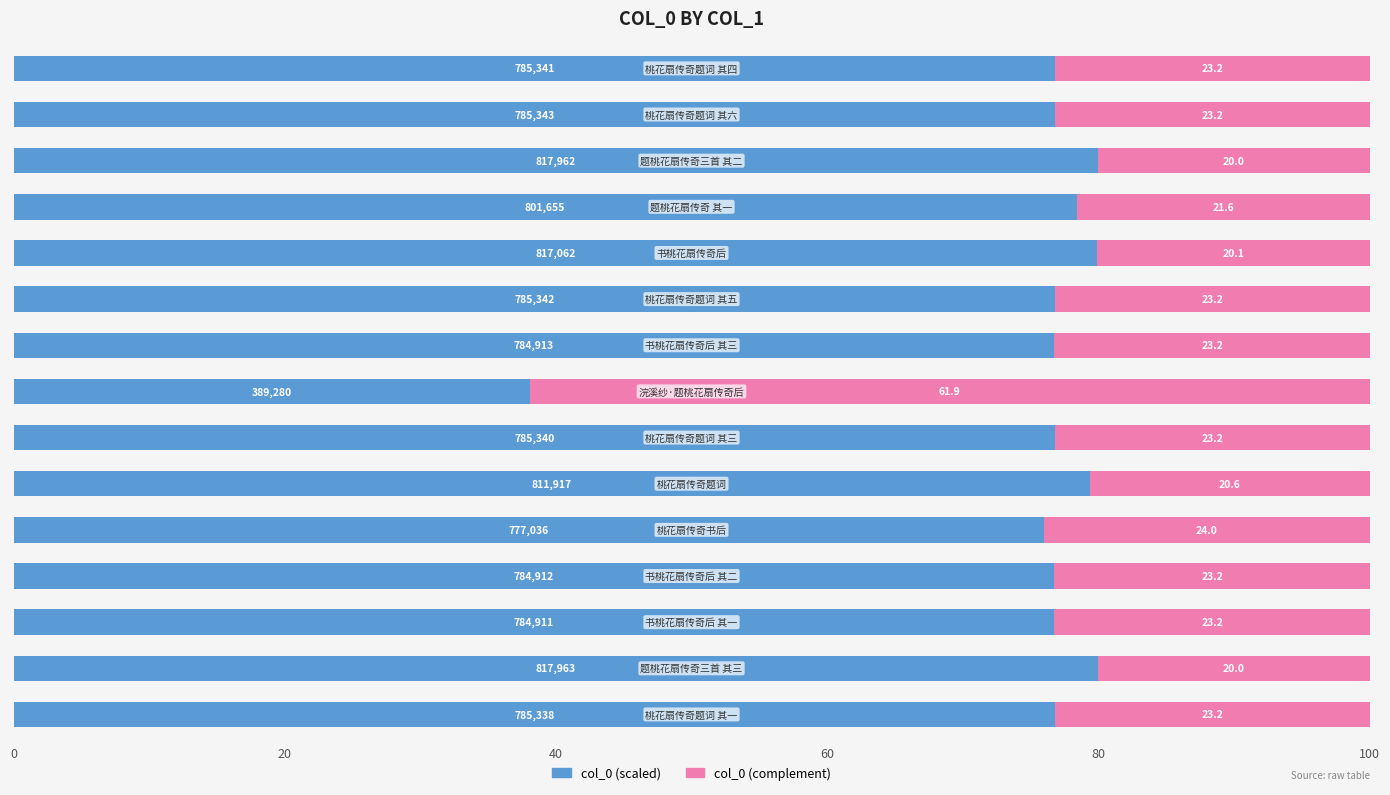

How many distinct data groups are displayed?

2